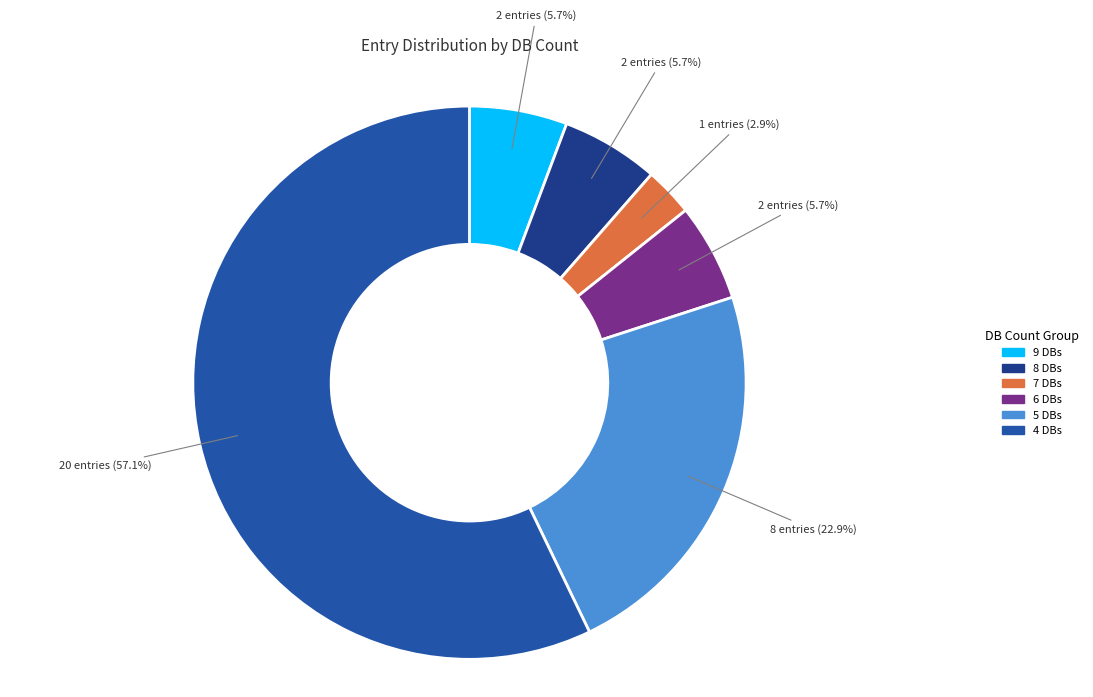

Is there a majority slice in this chart?

Yes